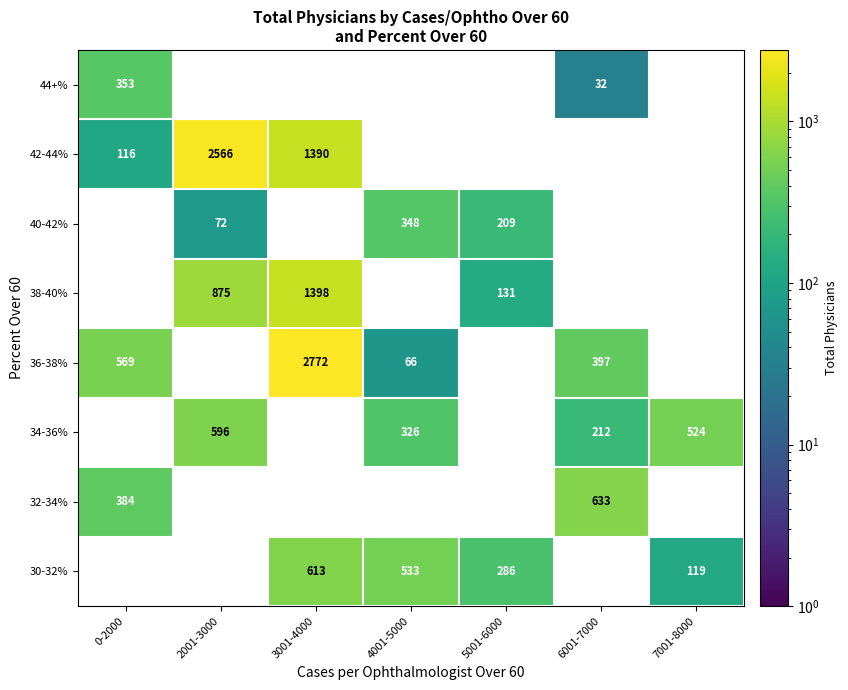

The value of 32-34% at 6001-7000 is 1012. True or false?

False